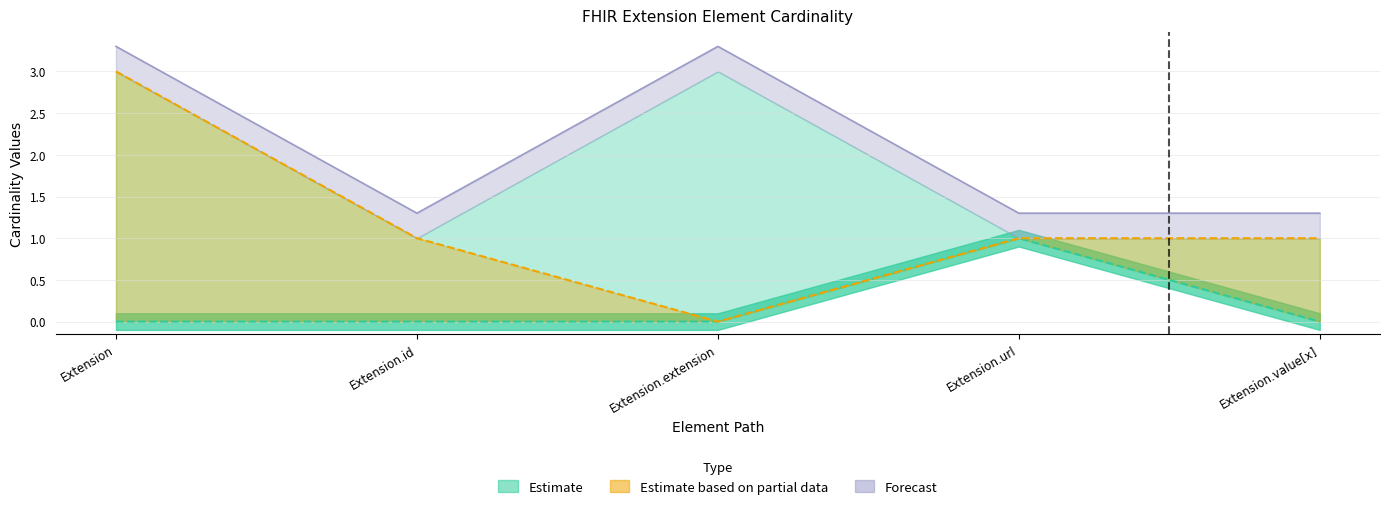

Is it true that Min equals 0.0 at Extension?

True